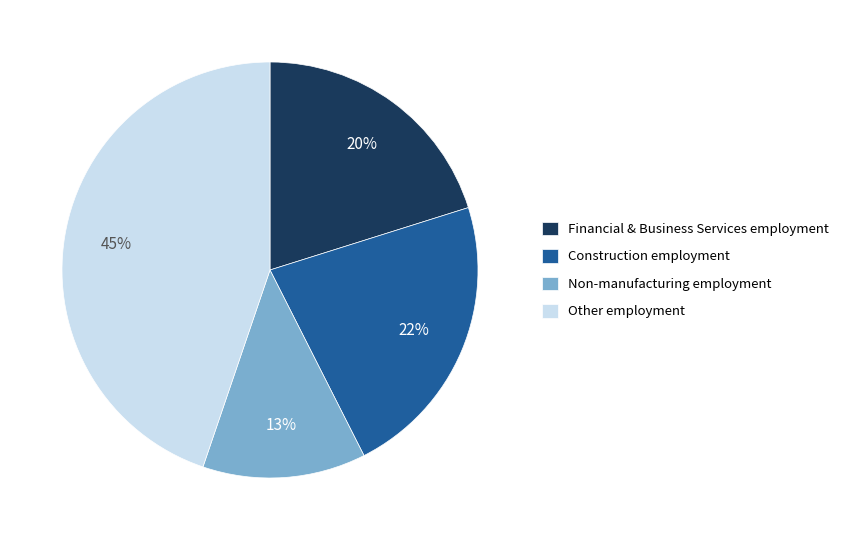

To the nearest percent, what is the combined percentage of Non-manufacturing employment and Construction employment?

35%